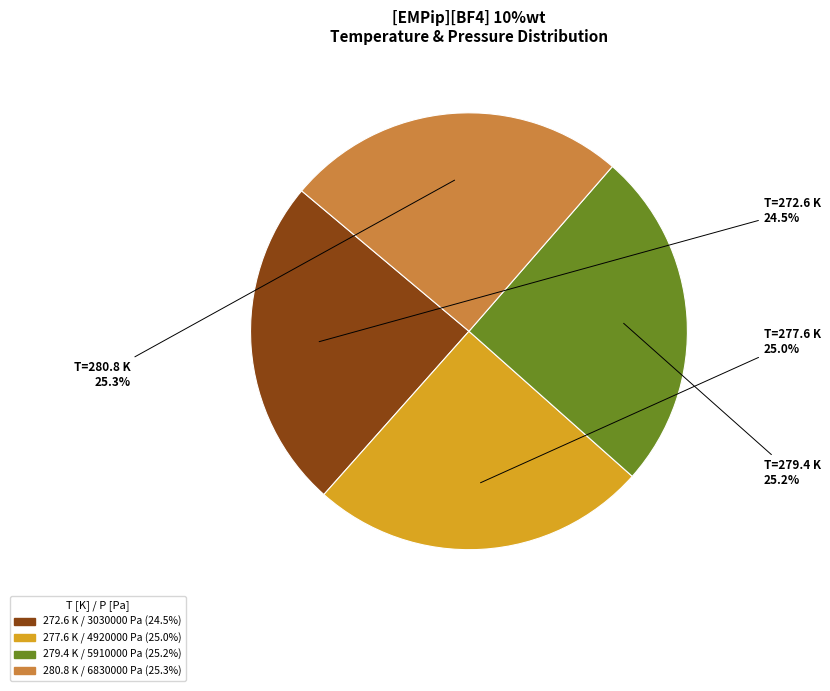

To the nearest percent, what is the combined percentage of 272.6 K / 3030000 Pa and 280.8 K / 6830000 Pa?

50%